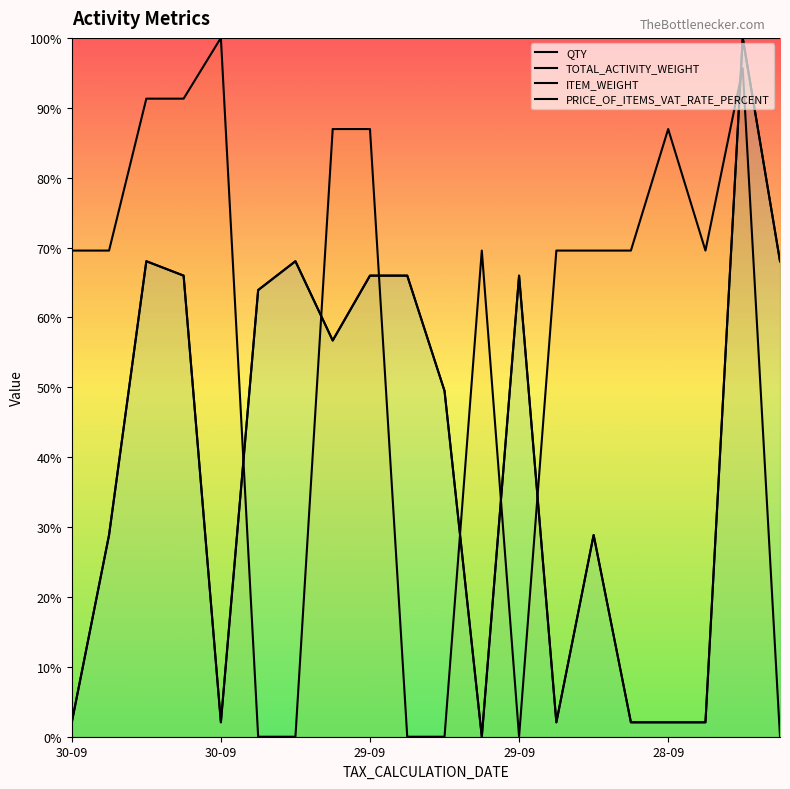

Where is the first local minimum for ITEM_WEIGHT?

30-09